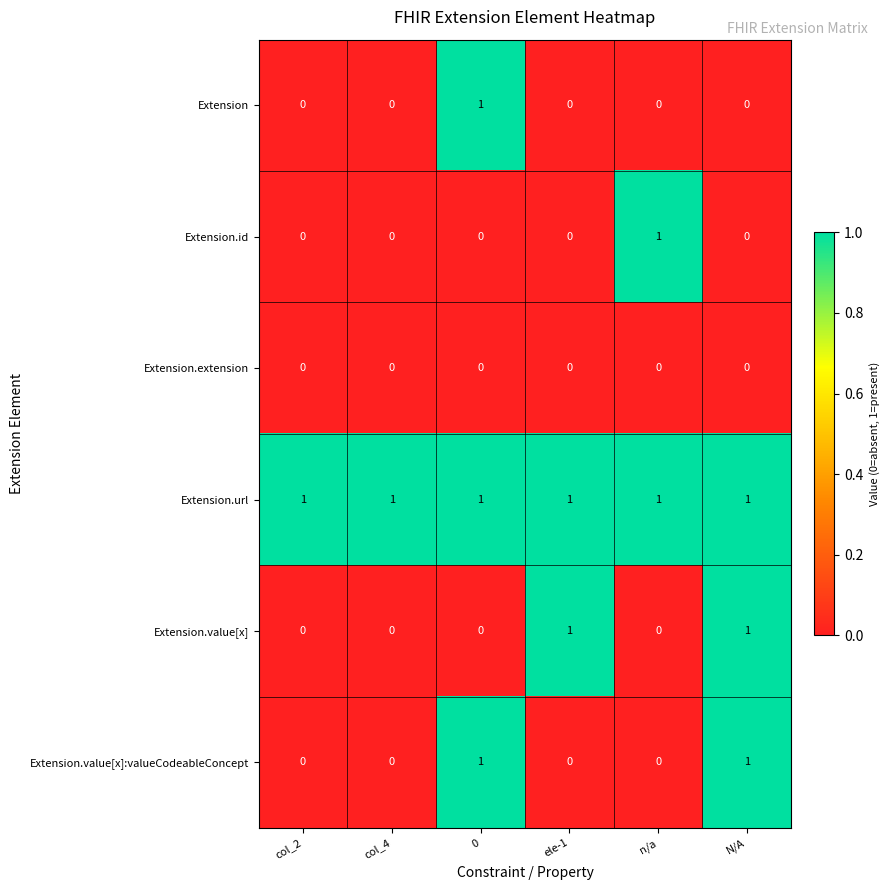

Is the value of Extension.url at col_4 greater than the value of Extension.extension at ele-1?

Yes